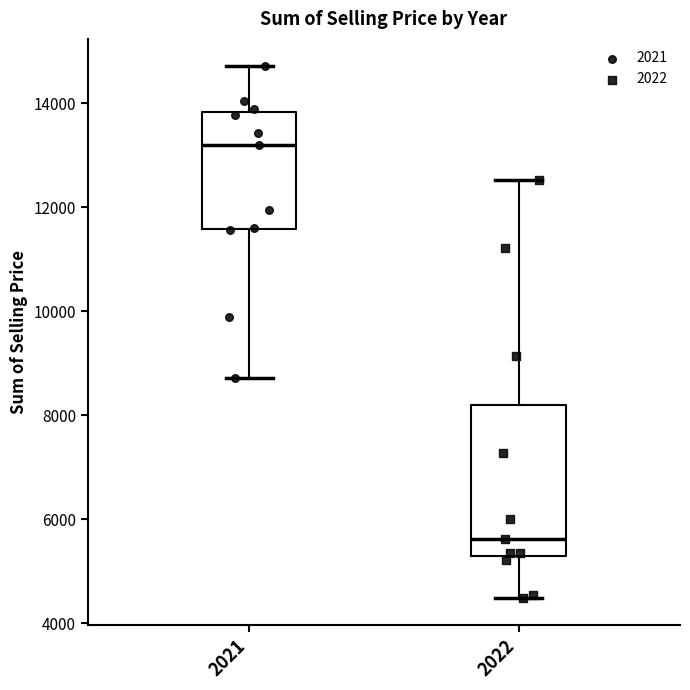

Reading left to right, transcribe this box plot: for each box, give where its median line is, the range the box spans, and where its two whiskers end, as read against the y-axis. The values are not printed on the chart, so give them approximately, as read against the axis.

2021: median 13200, box 11600 to 13800, whiskers 8800 to 14800
2022: median 5600, box 5200 to 8200, whiskers 4400 to 12600